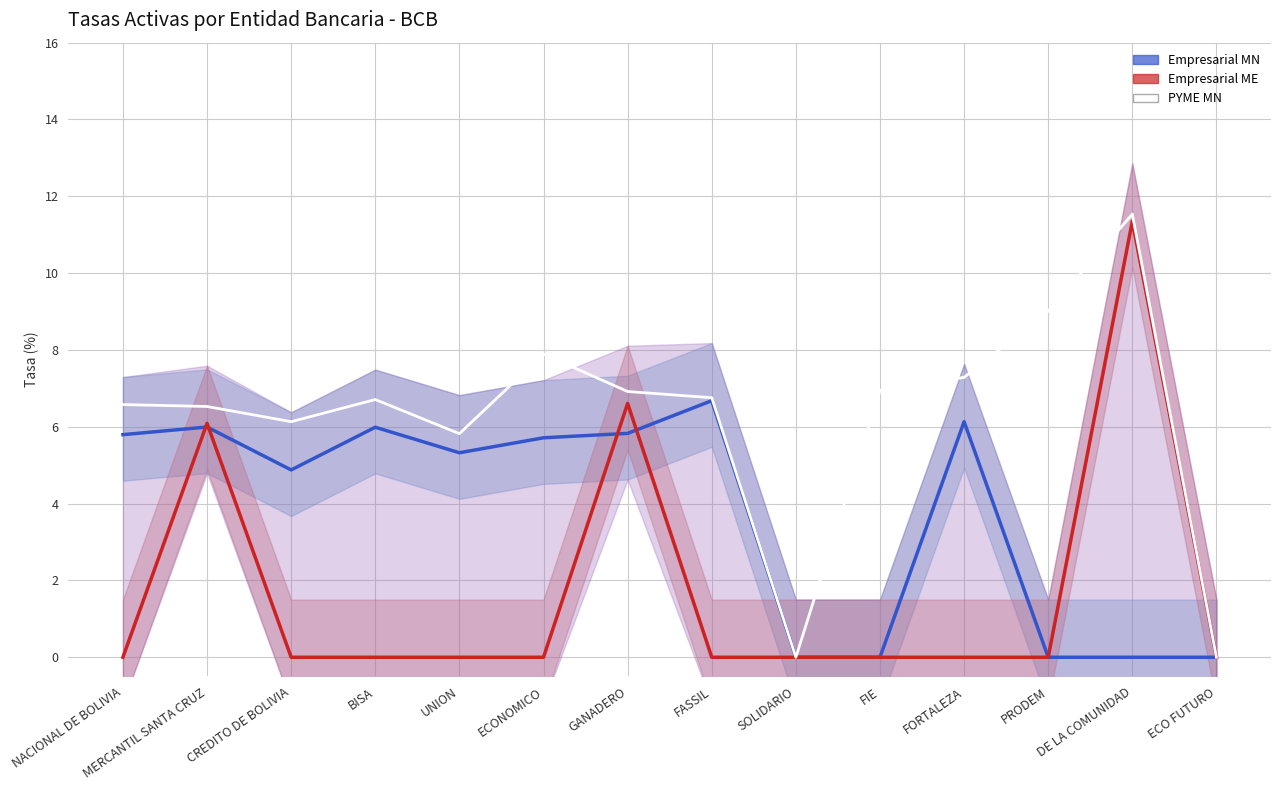

True or false: Empresarial ME and PYME MN intersect in this chart.

False